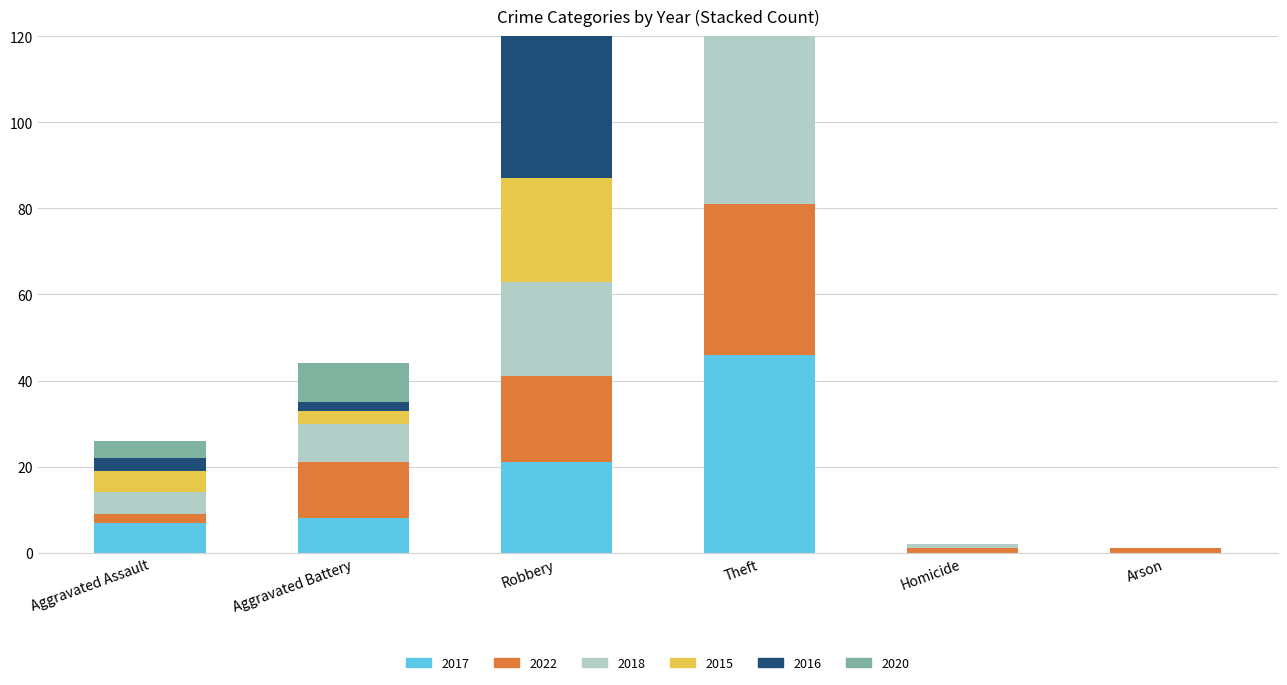

Reading left to right, list all the values displayed in this chart.

2017: Aggravated Assault=7	Aggravated Battery=8	Robbery=21	Theft=46	Homicide=0	Arson=0
2022: Aggravated Assault=2	Aggravated Battery=13	Robbery=20	Theft=35	Homicide=1	Arson=1
2018: Aggravated Assault=5	Aggravated Battery=9	Robbery=22	Theft=50	Homicide=1	Arson=0
2015: Aggravated Assault=5	Aggravated Battery=3	Robbery=24	Theft=45	Homicide=0	Arson=0
2016: Aggravated Assault=3	Aggravated Battery=2	Robbery=37	Theft=64	Homicide=0	Arson=0
2020: Aggravated Assault=4	Aggravated Battery=9	Robbery=15	Theft=19	Homicide=0	Arson=0